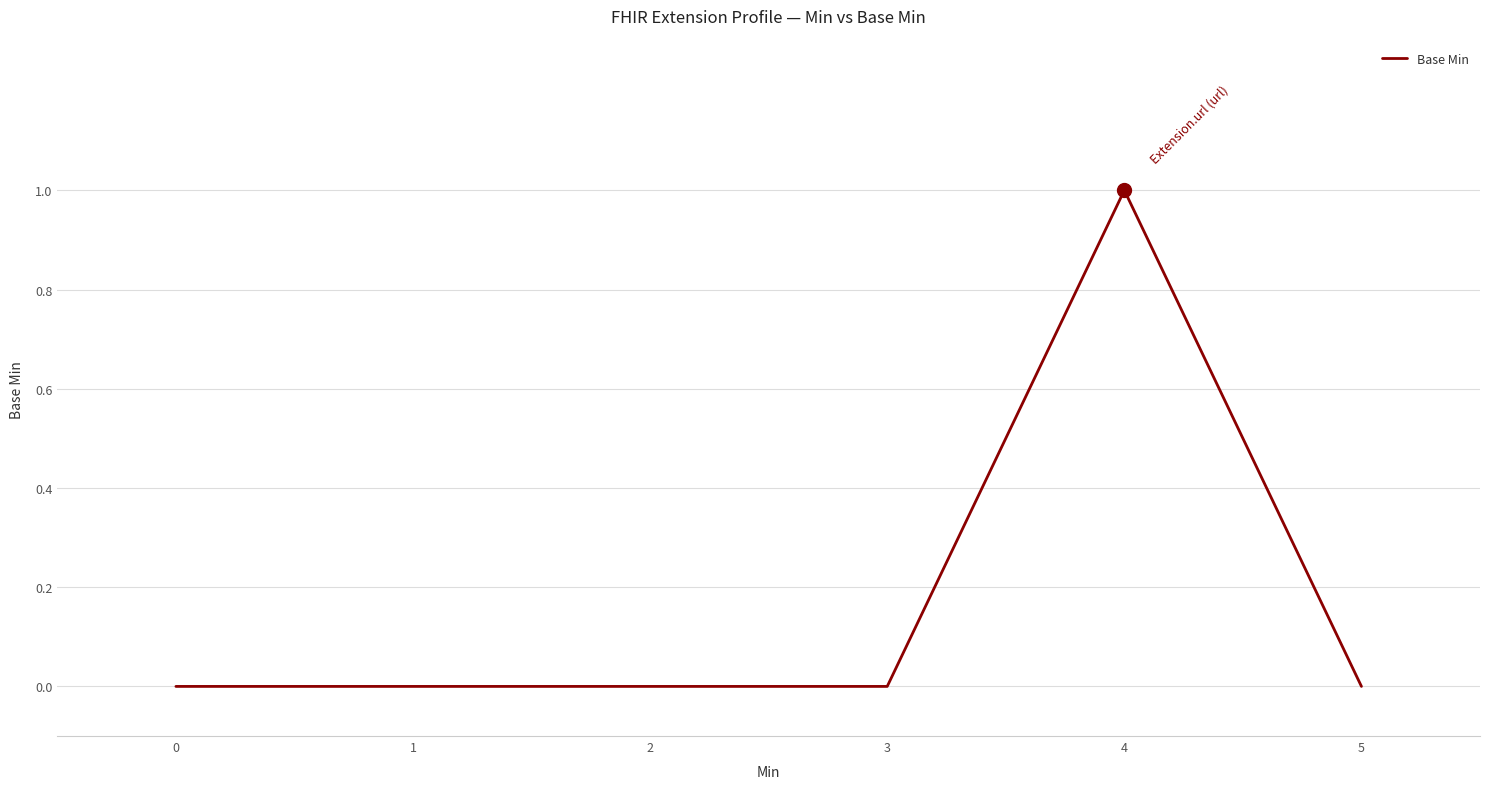

Reading left to right, what are all the values shown in this chart?

0=0	1=0	2=0	3=0	4=1	5=0